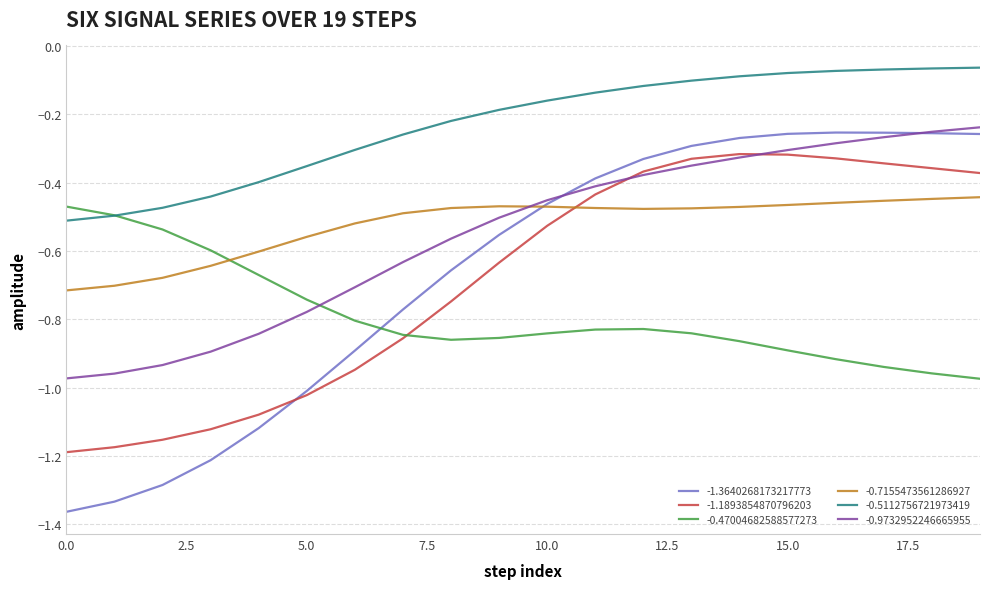

True or false: -0.5112756721973419 and -0.7155473561286927 intersect in this chart.

False